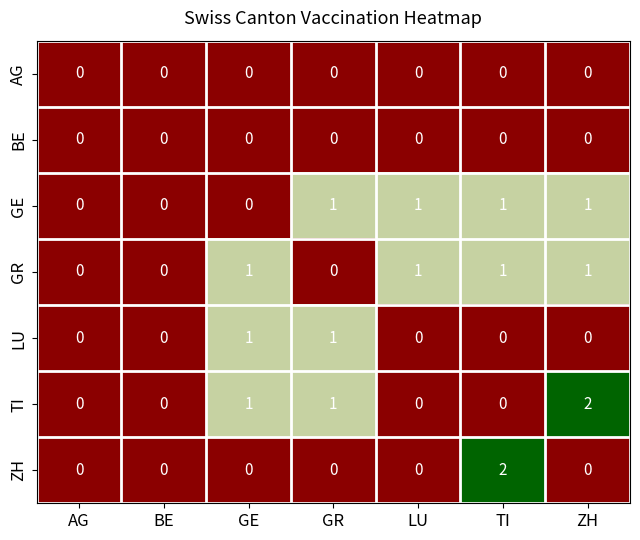

What is the total value across all series at ZH?

4